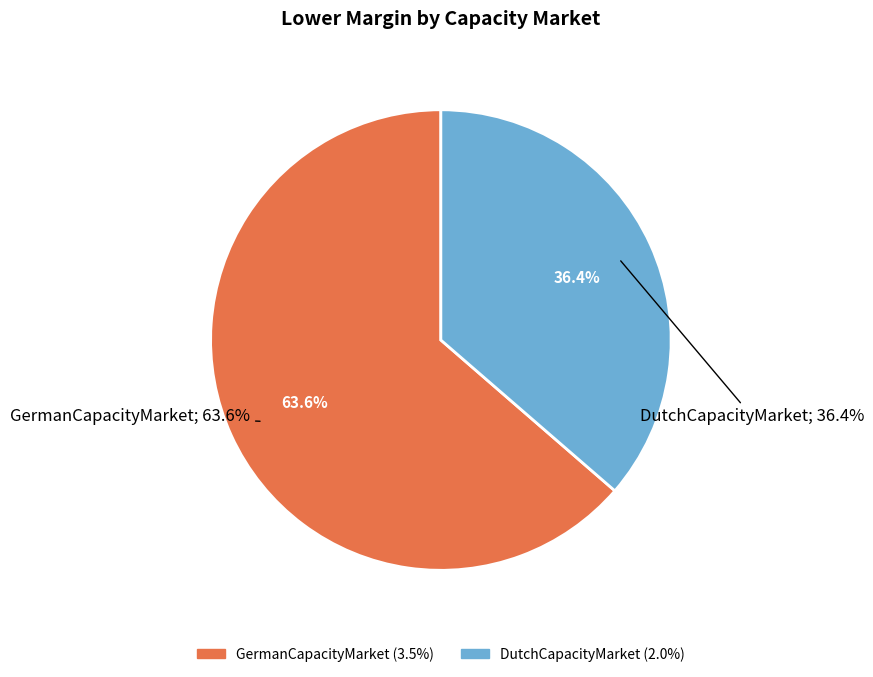

Combined, what portion of the pie is DutchCapacityMarket and GermanCapacityMarket?

100.0%